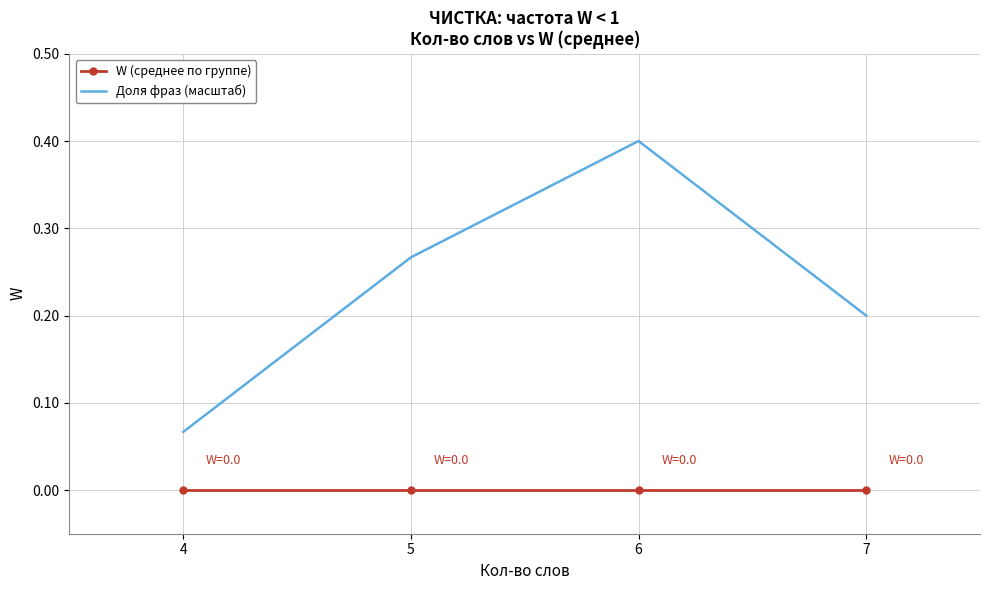

True or false: Доля фраз (масштаб) and W (среднее по группе) cross at least once.

False